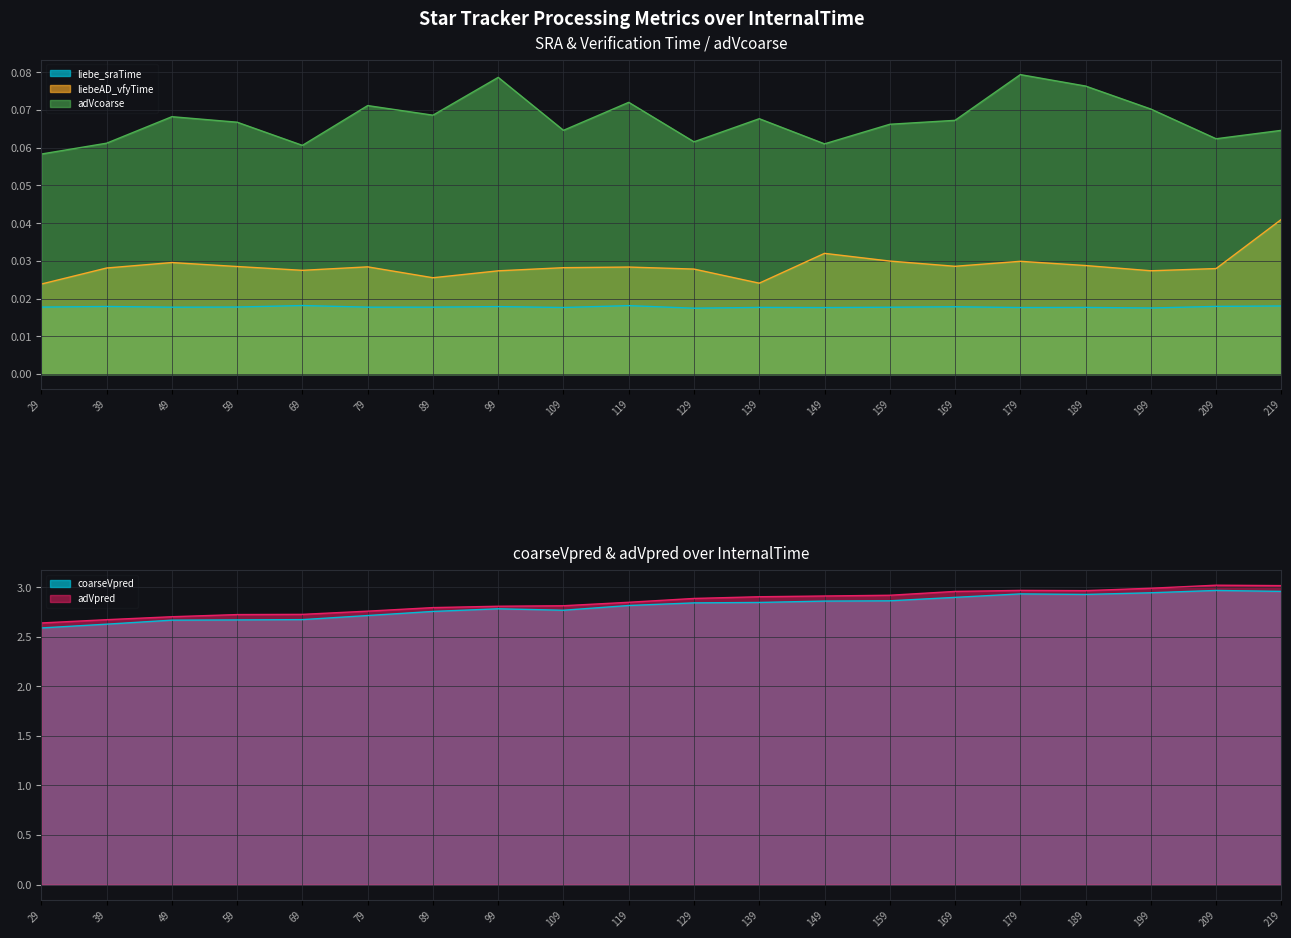

How many interior local valleys does the liebe_sraTime series have?

7